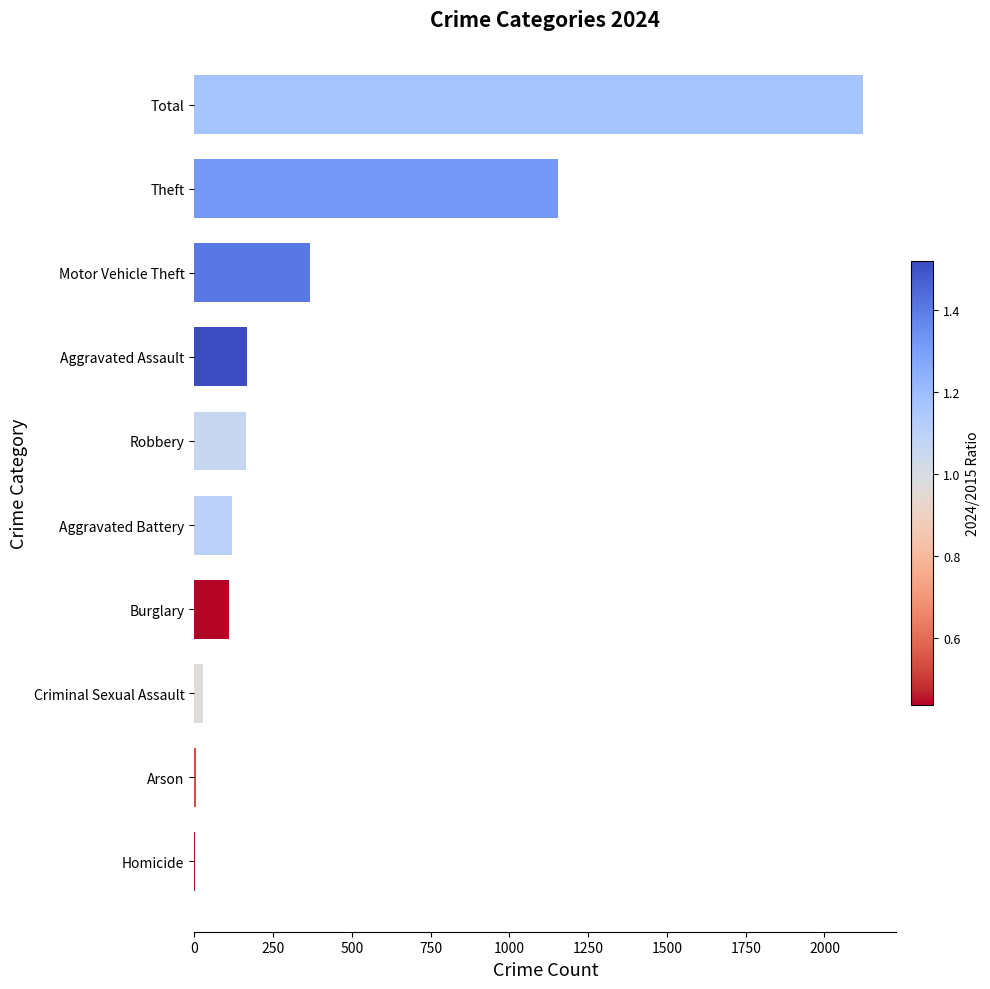

Which has a higher value, Theft or Aggravated Battery?

Theft